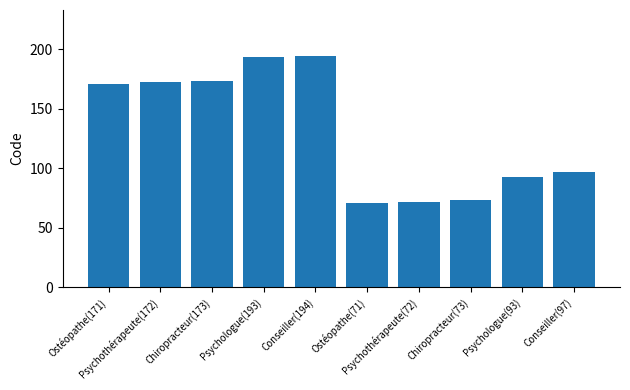

What is the value of the 10th bar from the left?

97